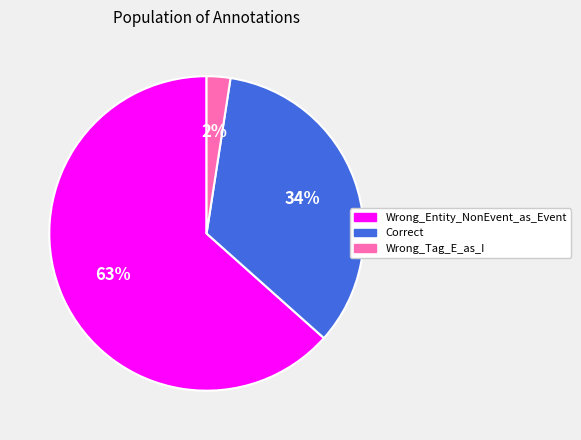

Does any single category account for the majority?

Yes